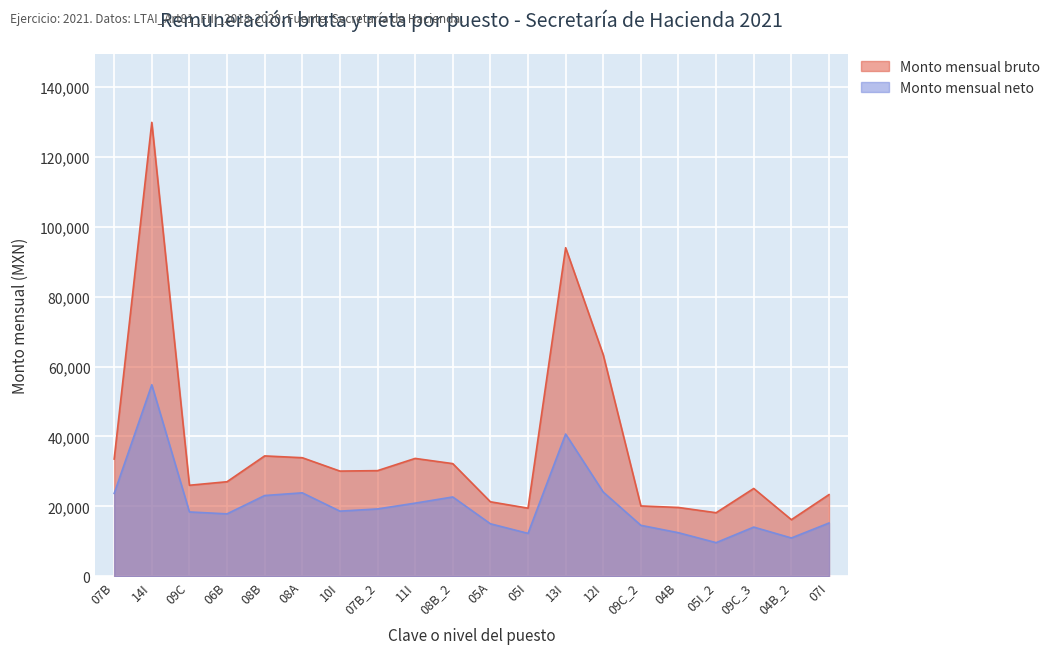

The Monto mensual bruto series shows 196144.8 at 14I. True or false?

False